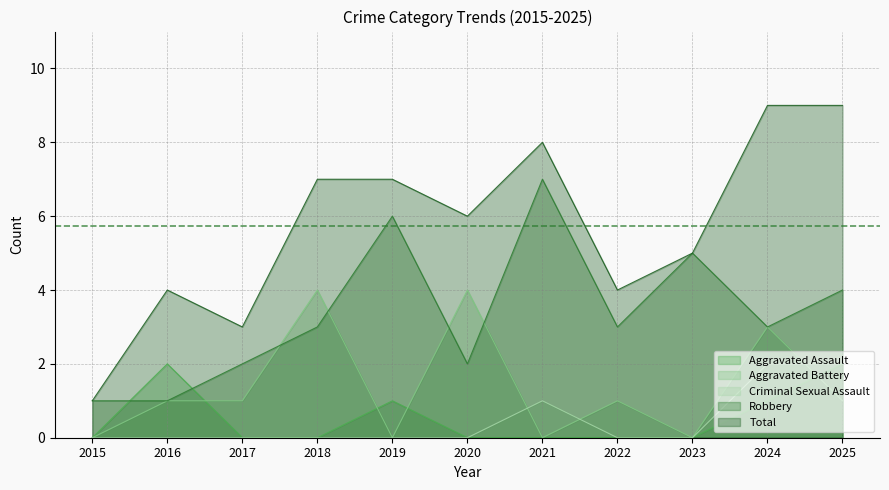

What is the average value of the Aggravated Assault series?

1